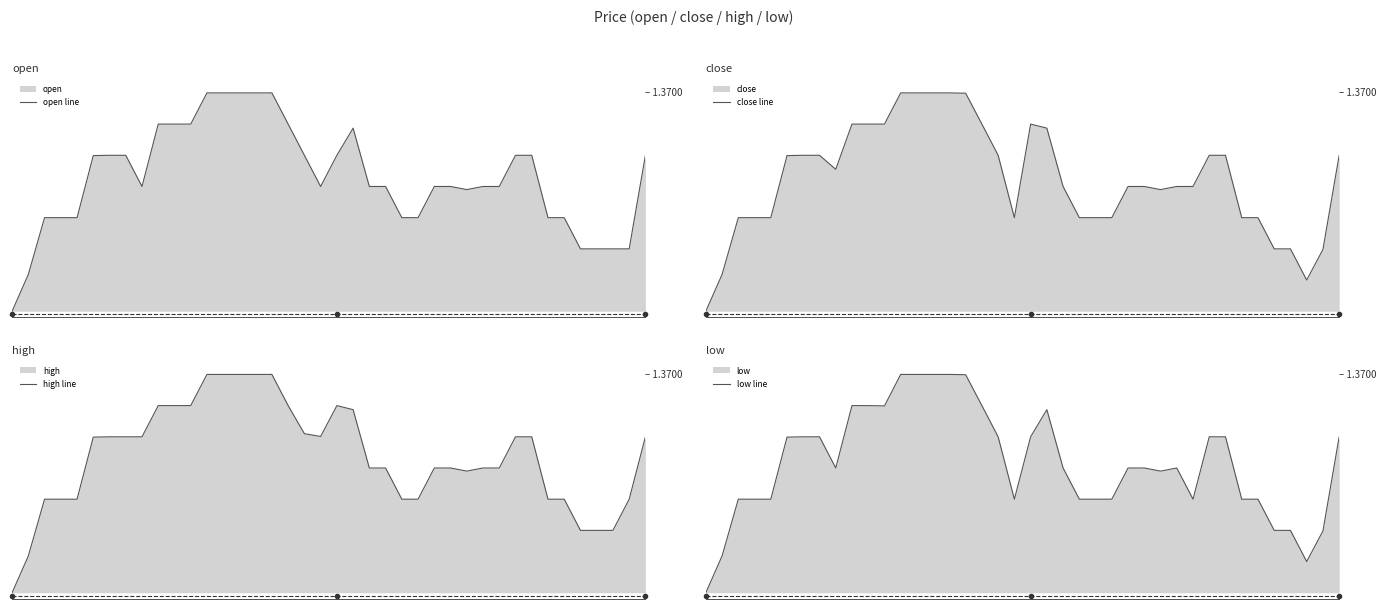

How many categories are shown in the chart?

40